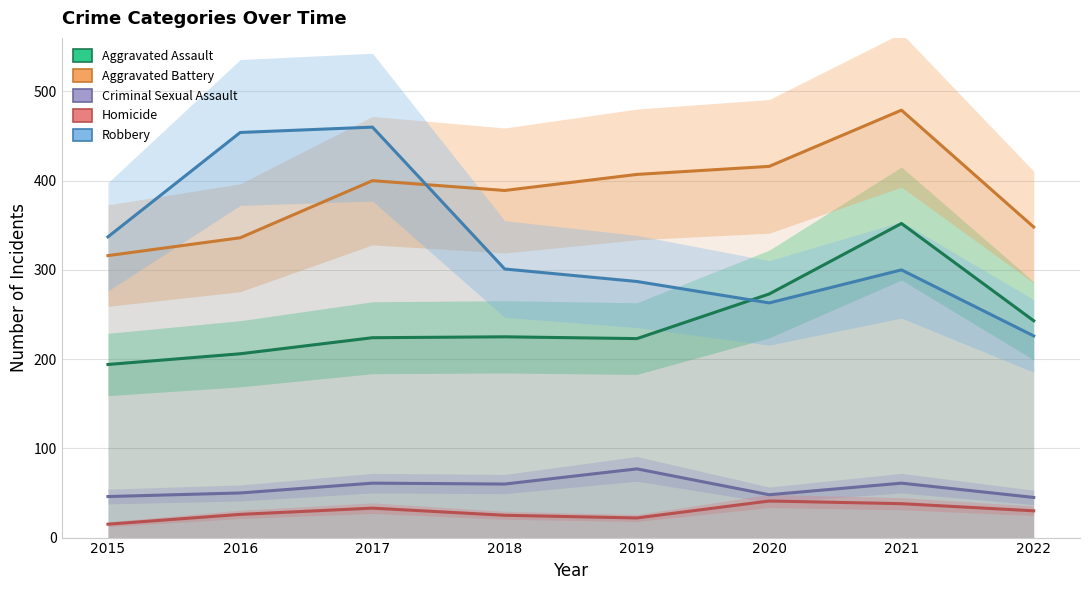

What is the average value of the Aggravated Assault series?

242